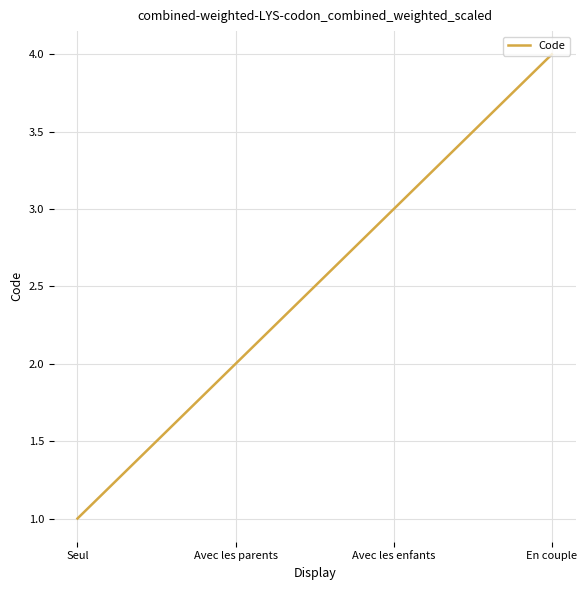

List the labels in order of value, largest first.

En couple, Avec les enfants, Avec les parents, Seul